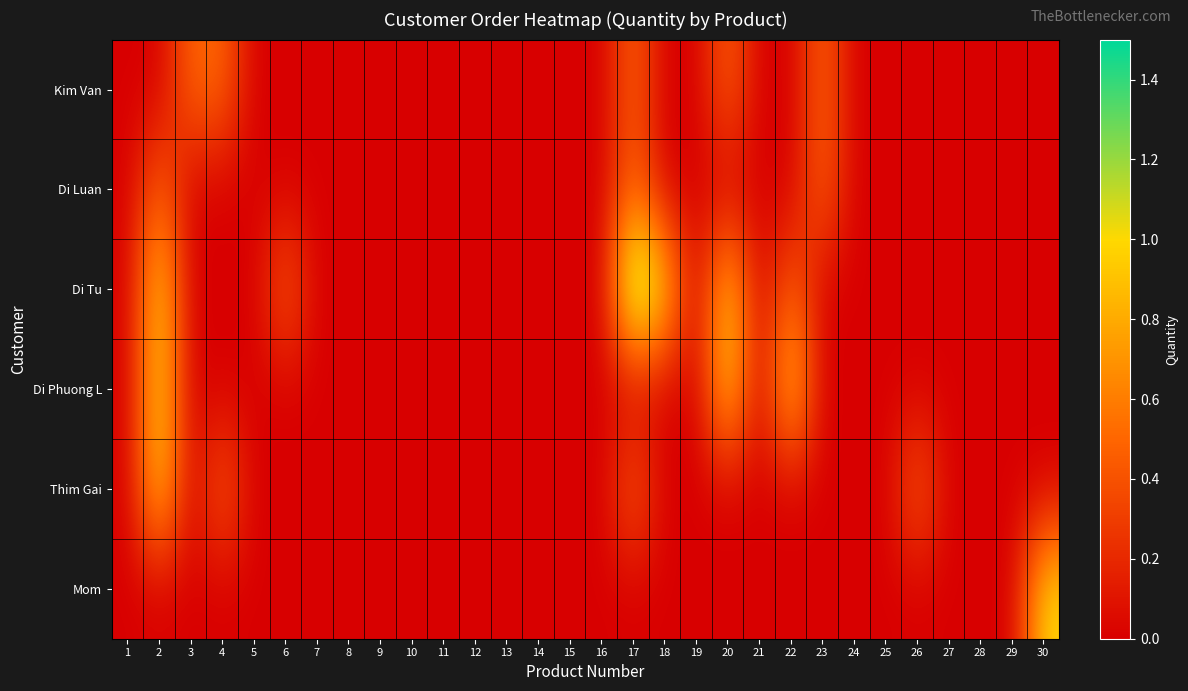

How many series are shown in this chart?

6